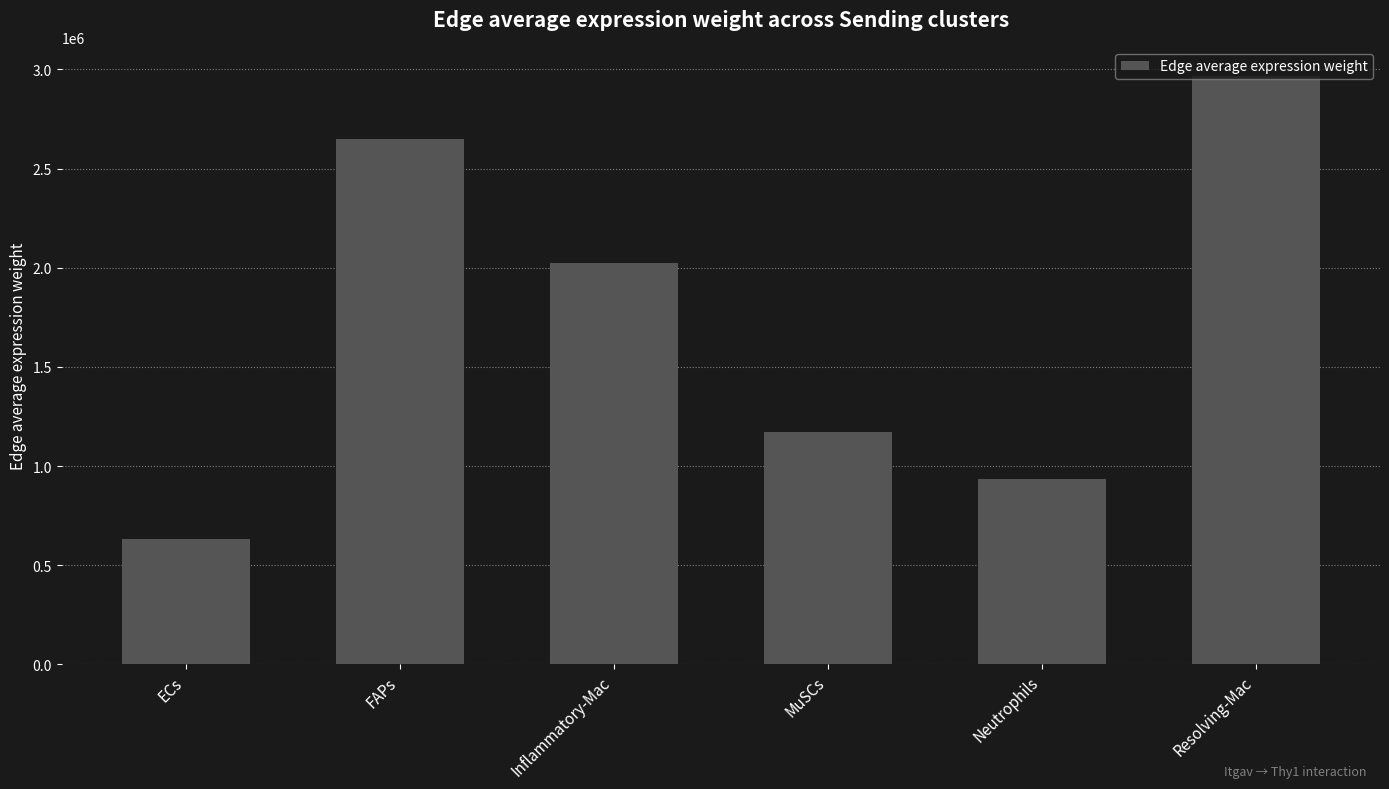

At which label does the data first exceed 2022162?

FAPs